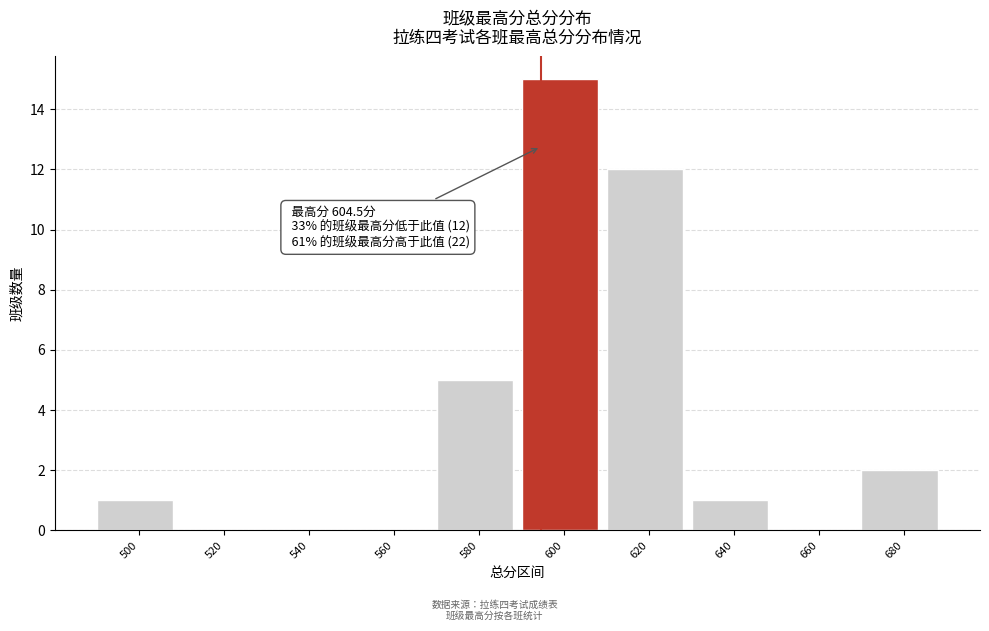

Reading left to right, list all the values displayed in this chart.

500=1	520=0	540=0	560=0	580=5	600=15	620=12	640=1	660=0	680=2